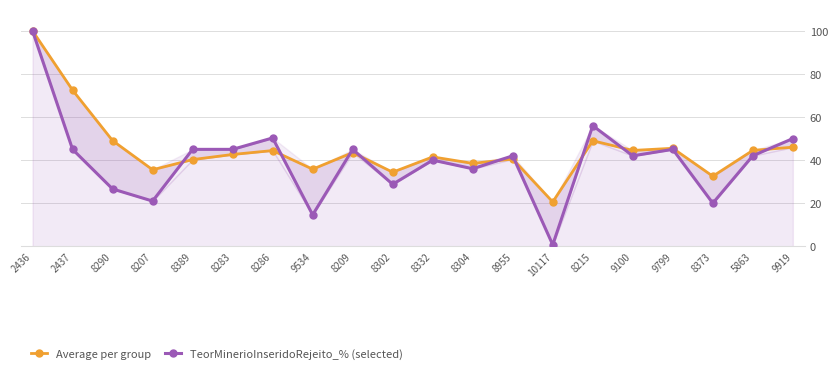

What is the difference between the maximum and minimum values in the Average per group series?

79.4